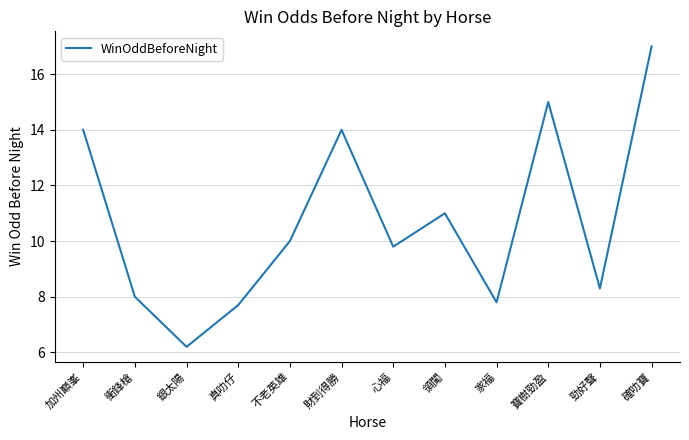

What is the minimum value shown in the chart?

6.2